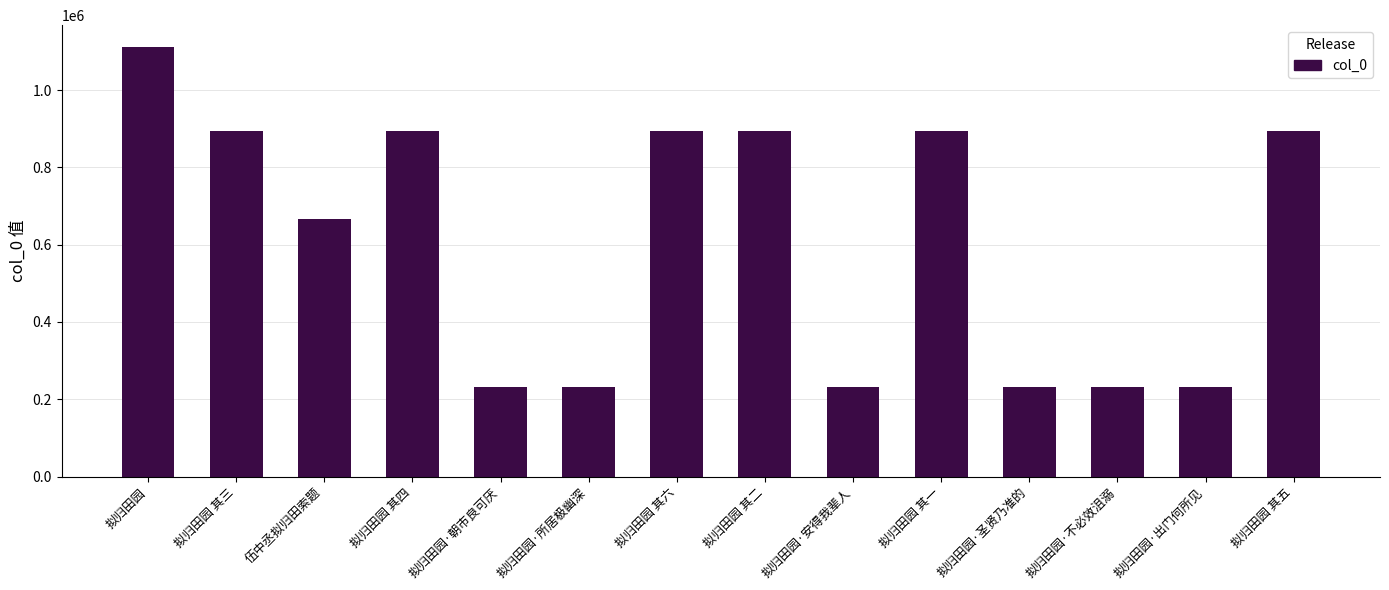

What is the difference between the second highest and minimum values?

662875